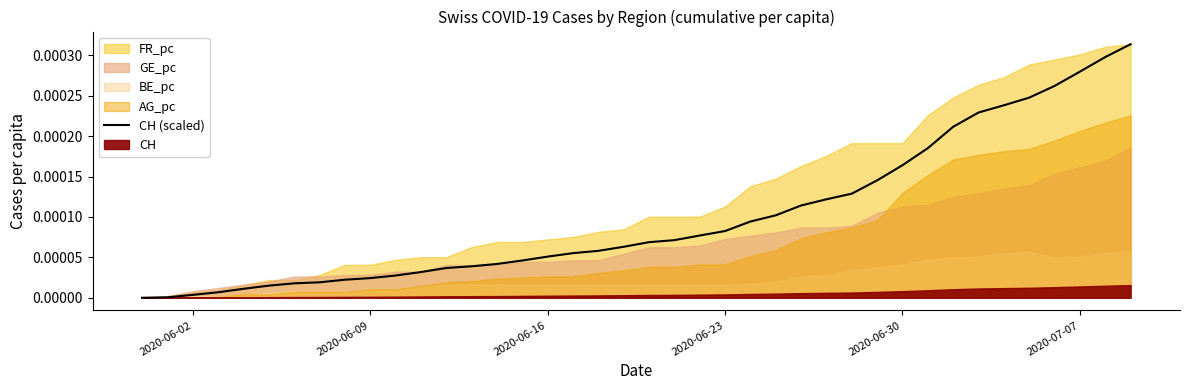

How many data points does each series have?

40